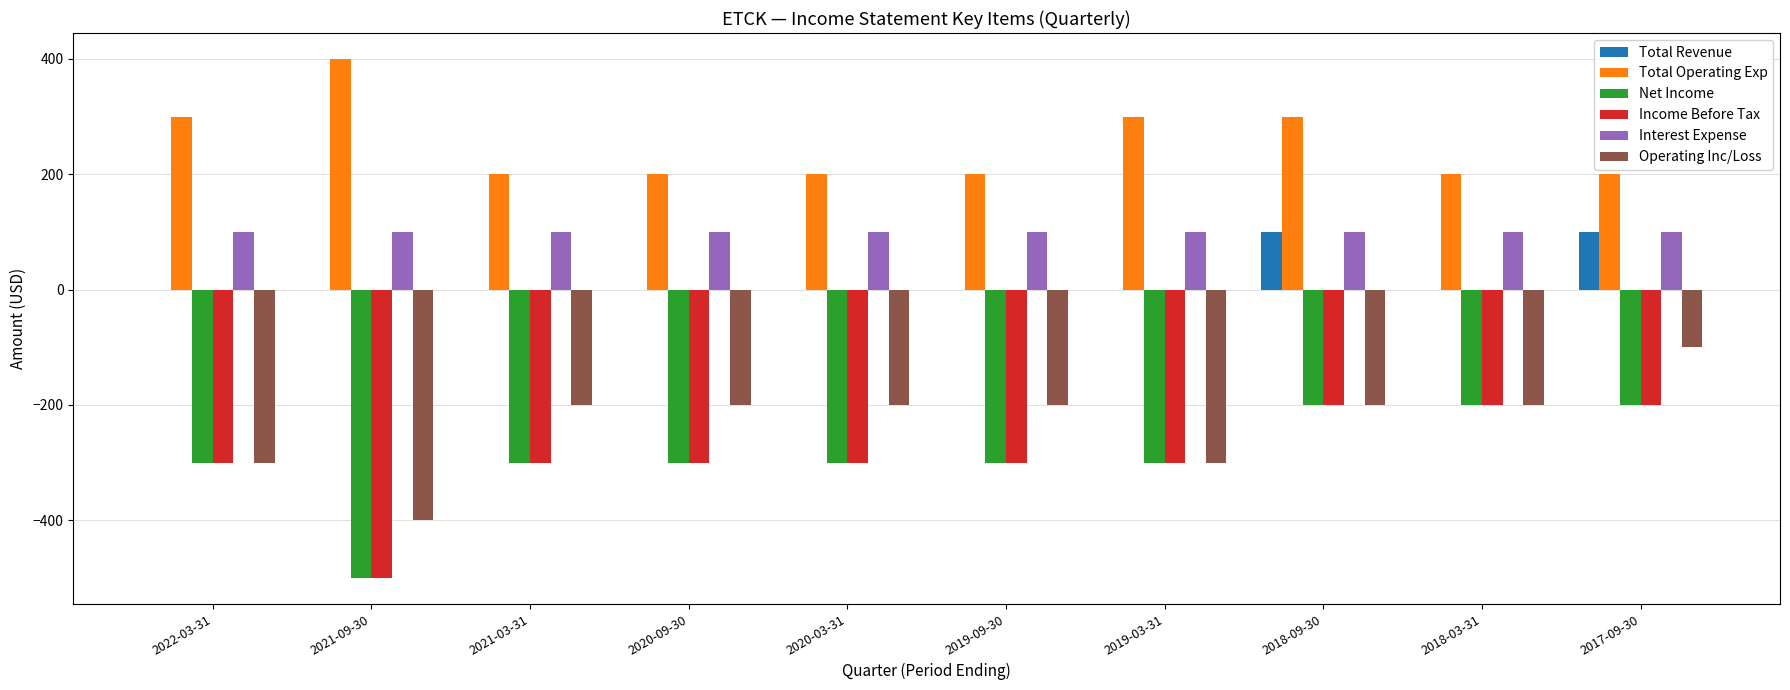

The Operating Inc/Loss series shows -529 at 2022-03-31. True or false?

False